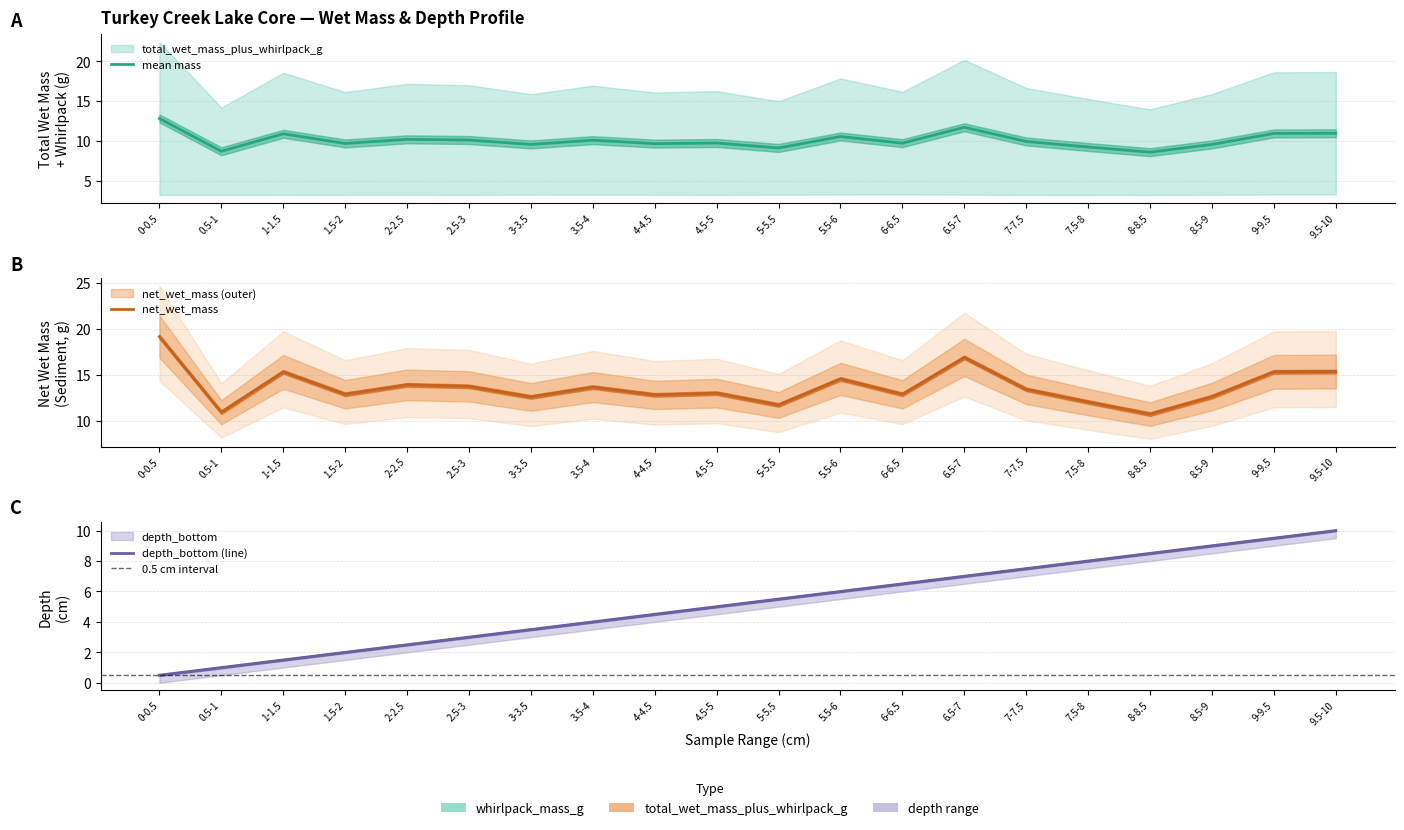

Which category has the lowest value across all series?

0-0.5